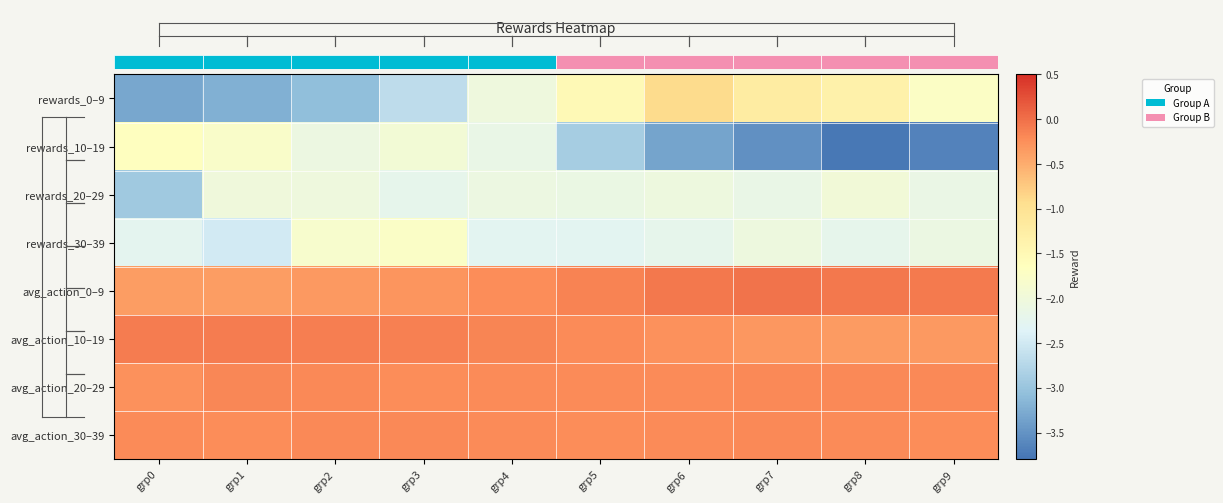

What is the lowest value of the avg_action_0–9 series?

-0.4